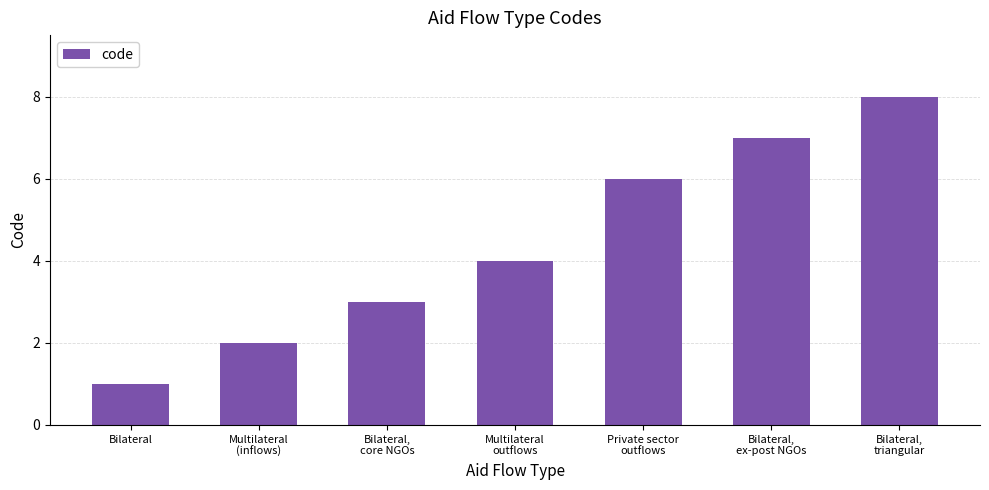

What is the sum of all values?

31